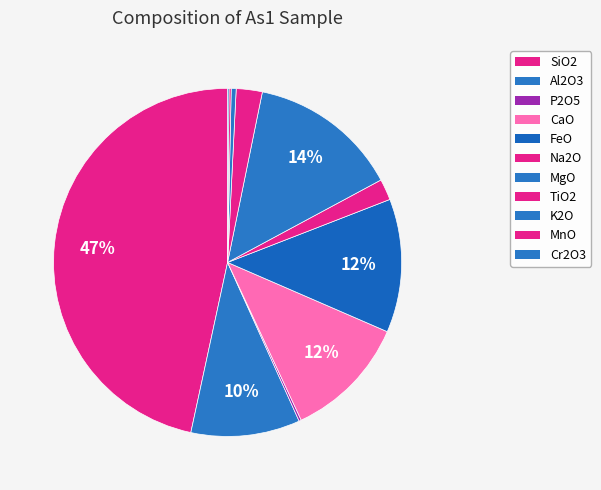

To the nearest percent, what is the difference between the FeO and MnO slice percentages?

12%